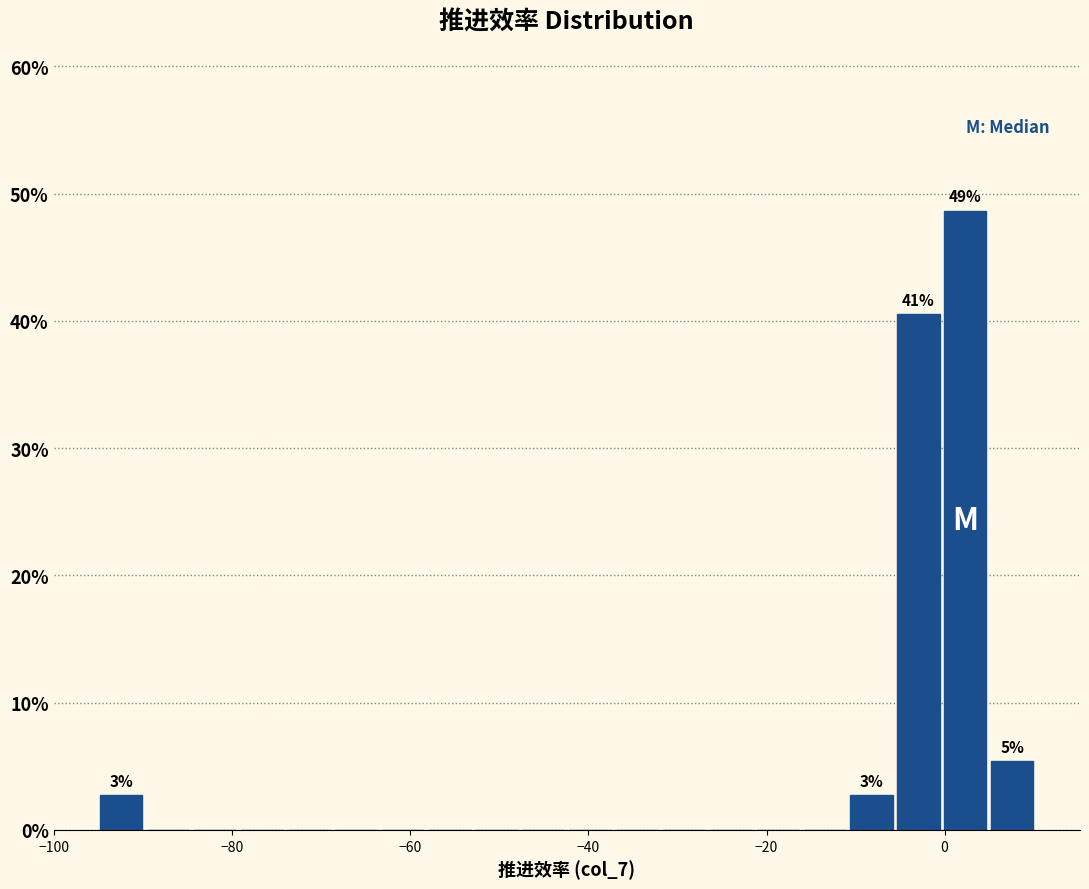

Around what value on the x-axis is the tallest bar? Give the approximate position of its centre, as read against the axis.

2